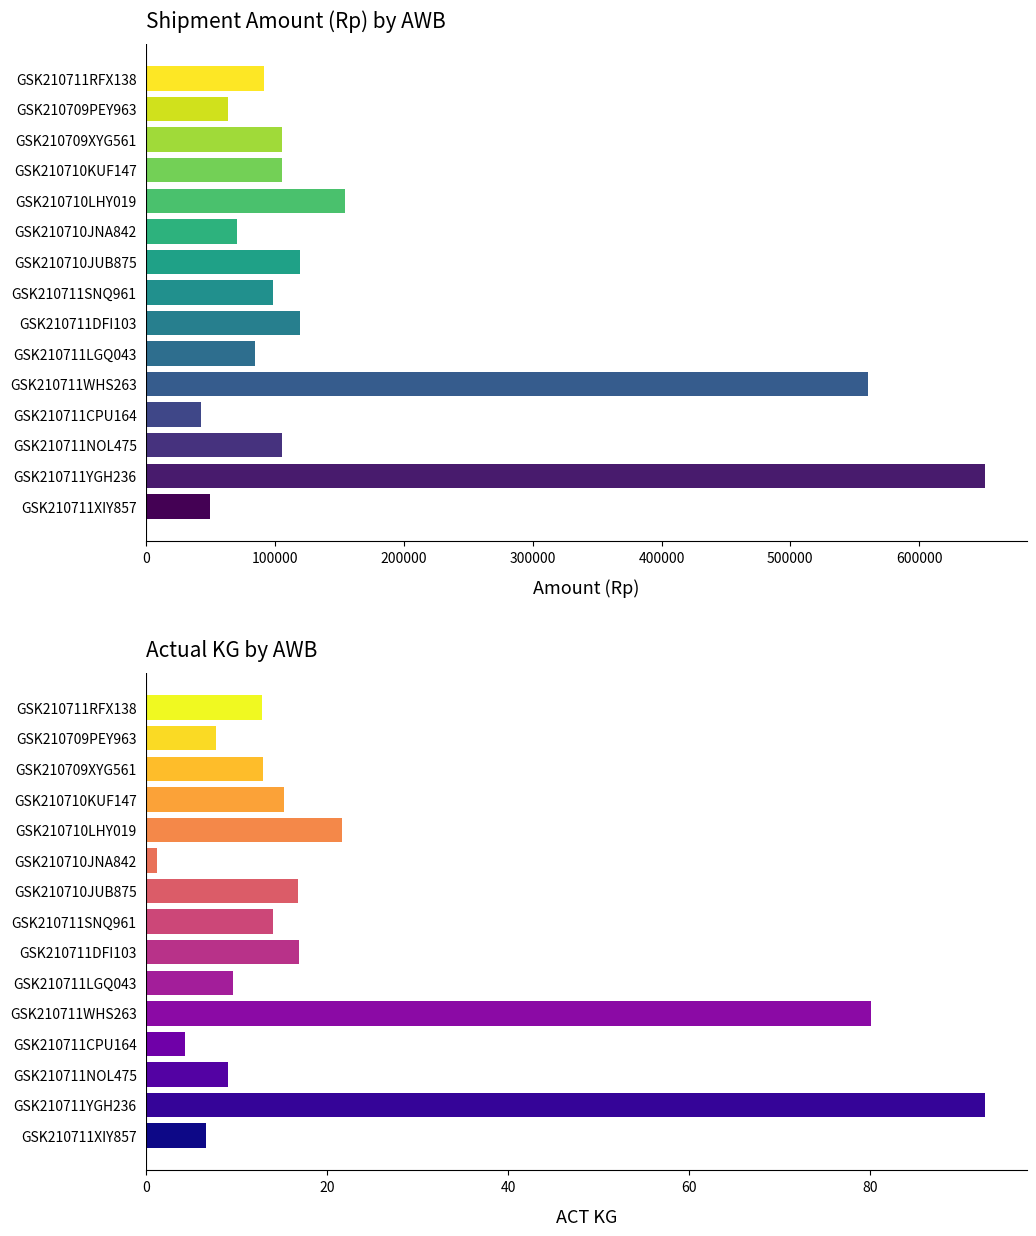

Which series has the largest range (max minus min)?

AMOUNT (Rp)